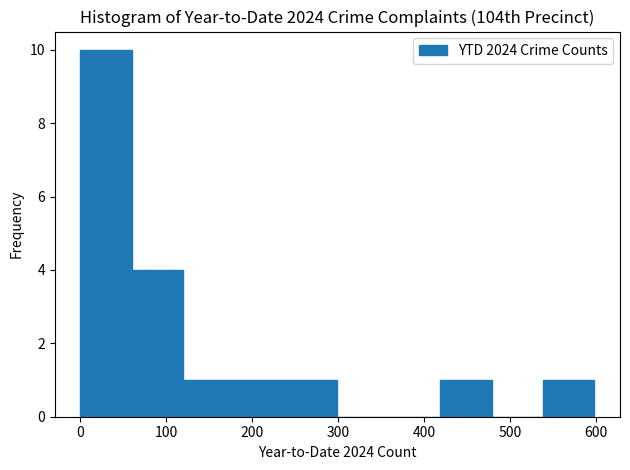

Reading left to right, transcribe this chart: for each bar, give the range it covers on the x-axis and its height. Neither the bar edges nor the heights are printed on the chart, so give them approximately, as read against the axes.

0 to 60: 10
60 to 120: 4
120 to 180: 1
180 to 240: 1
240 to 300: 1
300 to 360: 0
360 to 420: 0
420 to 480: 1
480 to 540: 0
540 to 600: 1